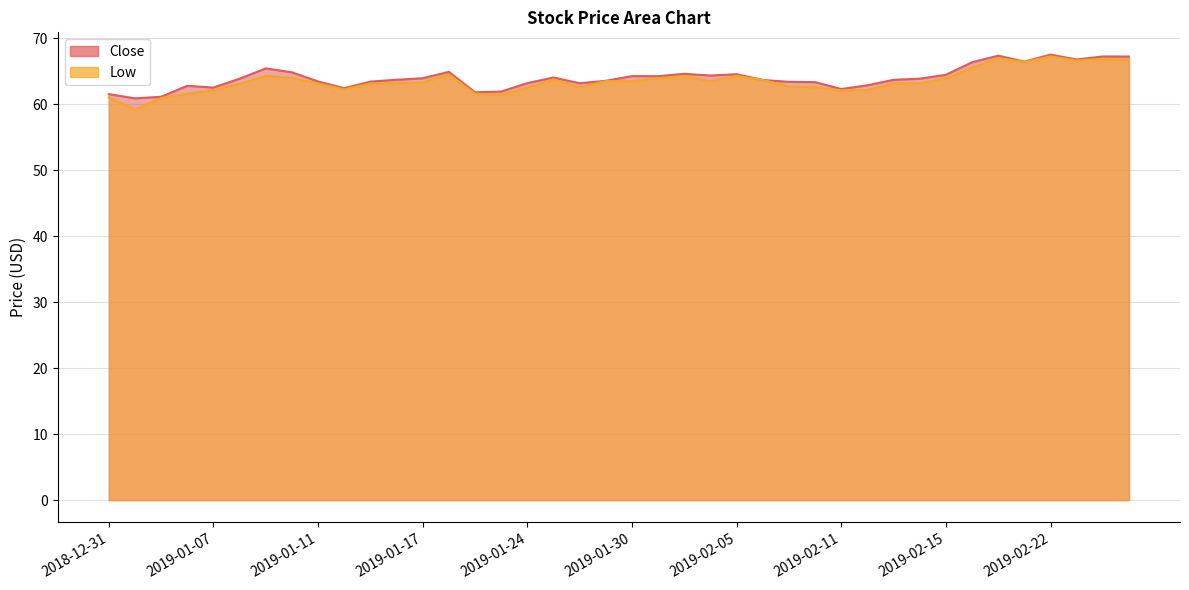

Where is the first local minimum for Low?

2019-01-02